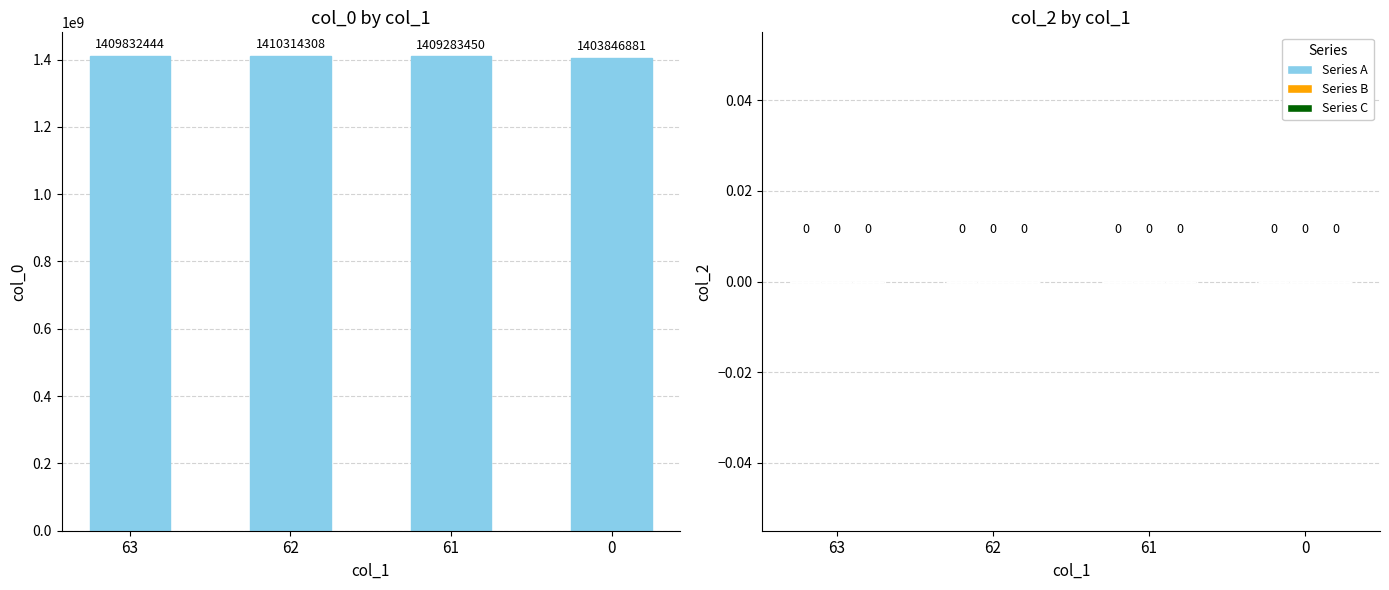

Between 61 and 63, which is larger?

63